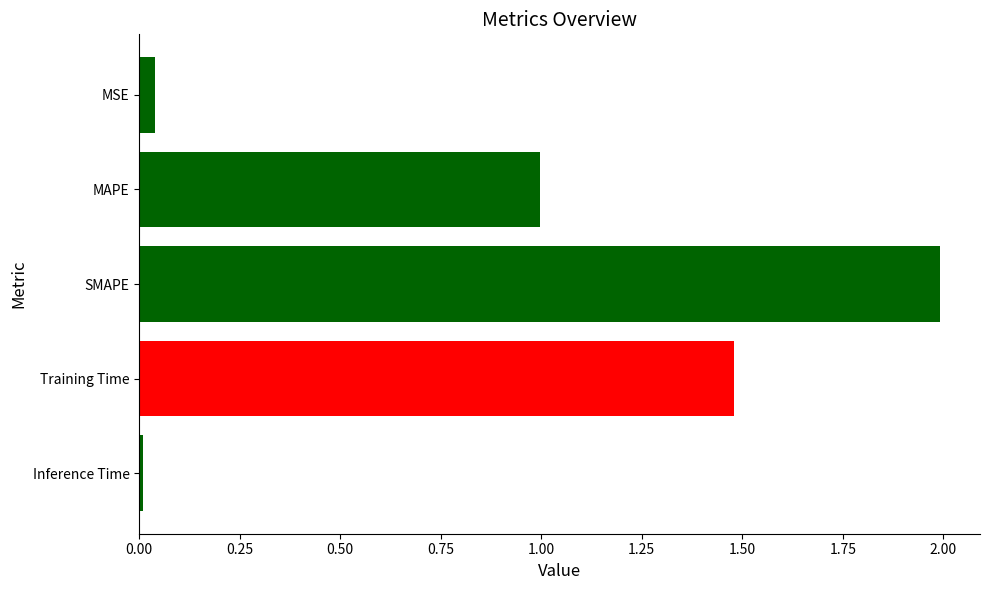

How many categories are shown in the chart?

5